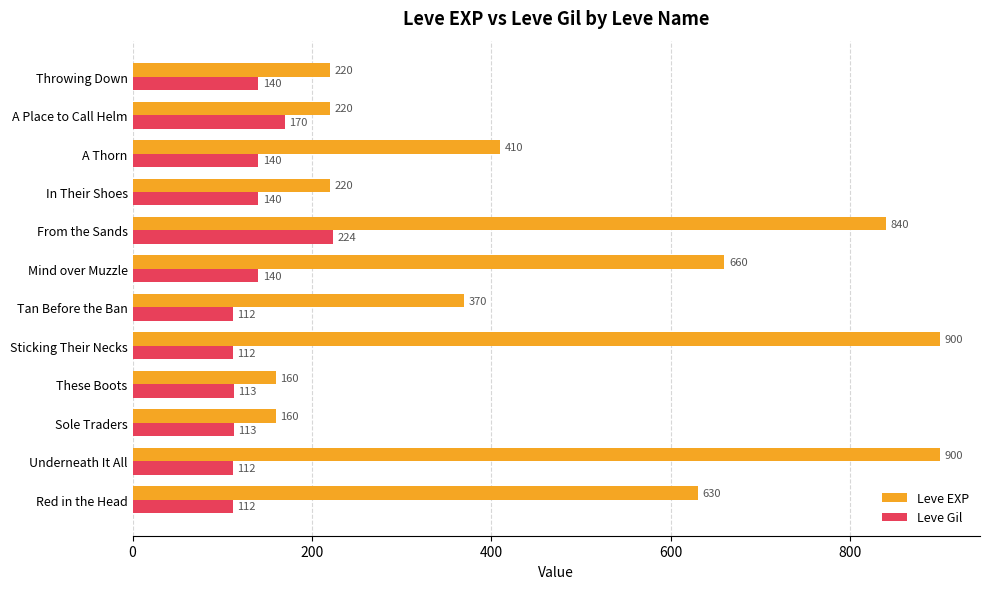

What is the difference between the maximum and minimum values in the Leve EXP series?

740